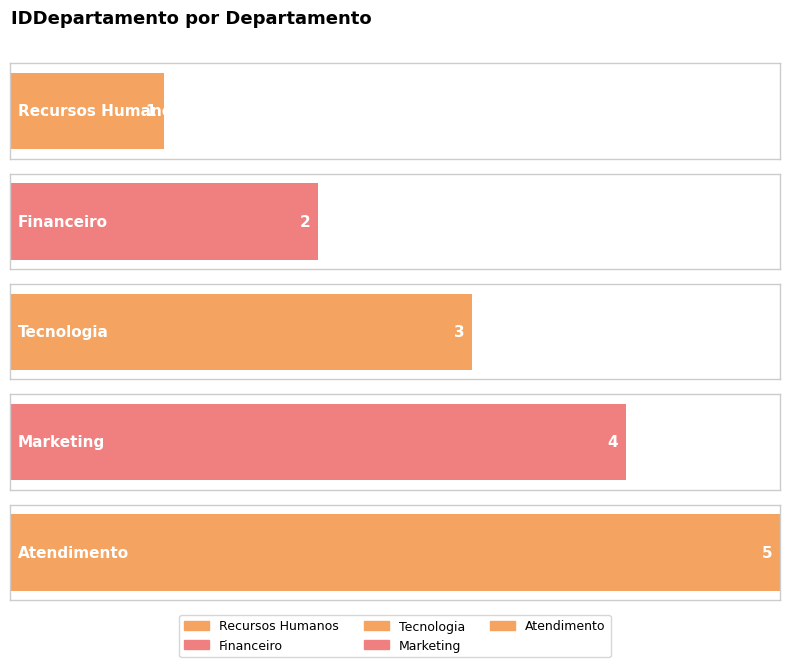

What is the label of the 1st bar from the right?

Atendimento